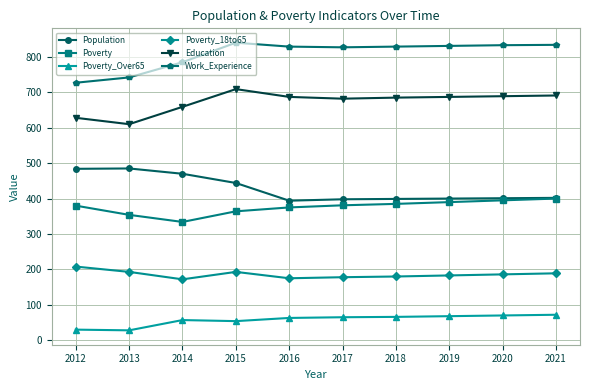

What is the maximum value shown in the chart?

840